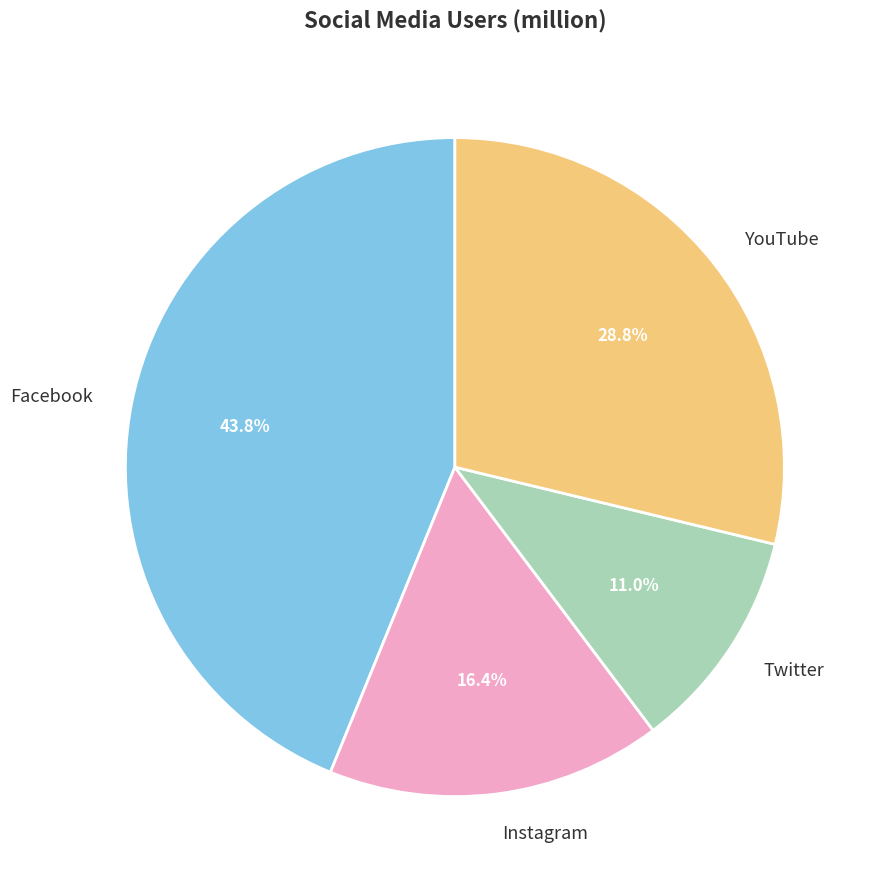

What is the smallest slice in the pie chart?

Twitter